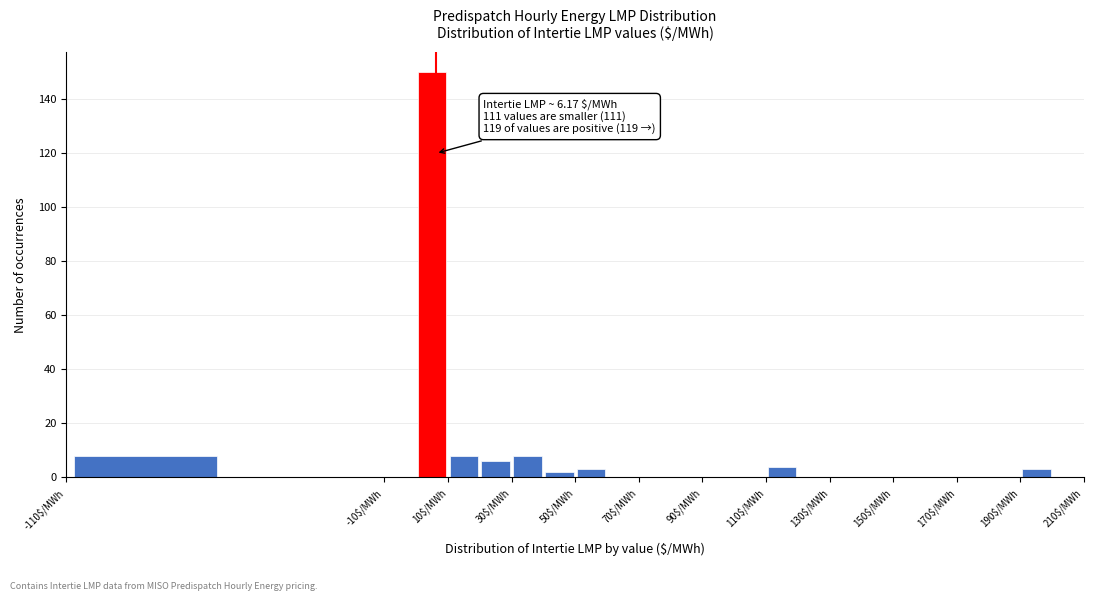

Which range on the x-axis has the tallest bar?

0 to 10